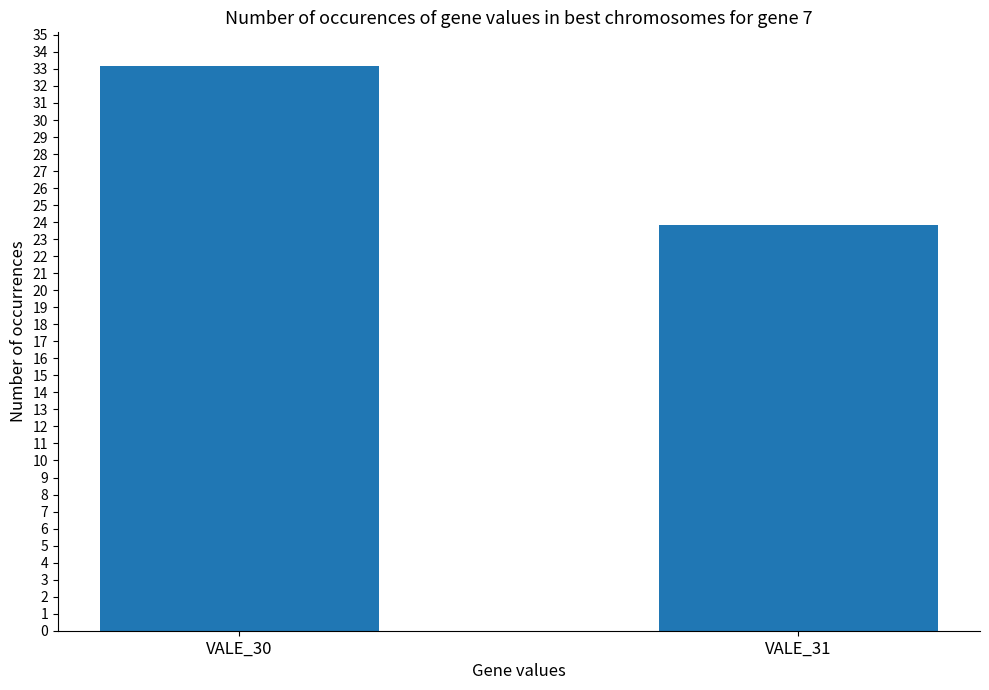

Which label corresponds to the largest value in the chart?

VALE_30